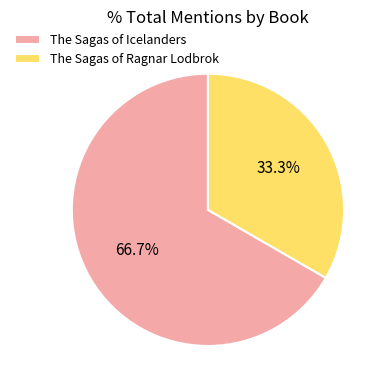

Combined, do The Sagas of Ragnar Lodbrok and The Sagas of Icelanders account for over 50%?

Yes